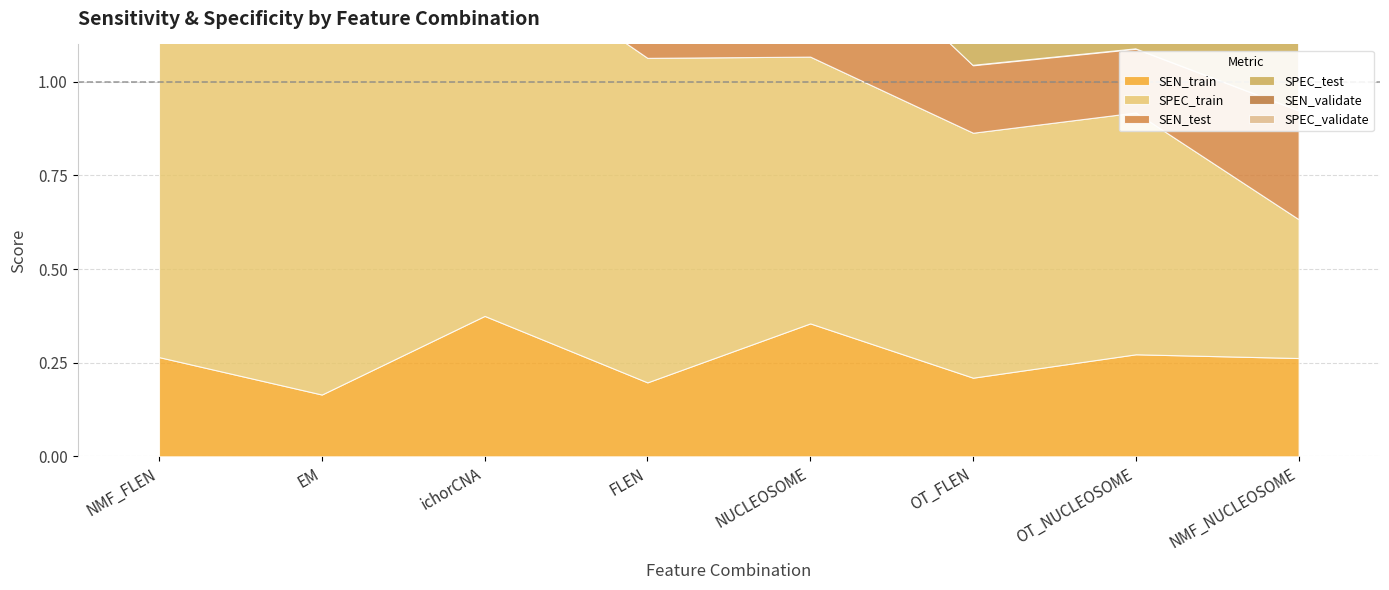

At which label does SEN_test reach its minimum?

EM